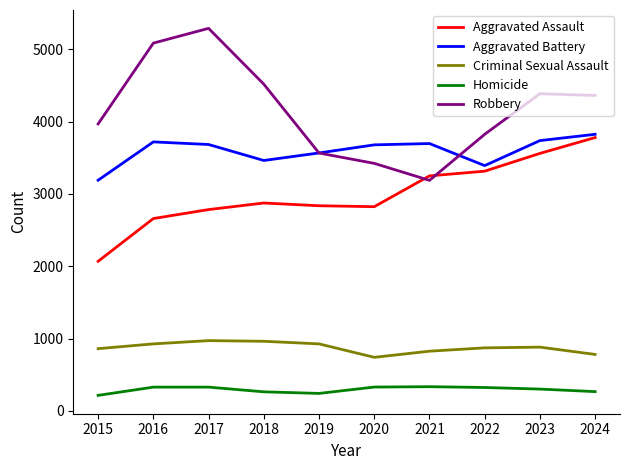

True or false: Criminal Sexual Assault and Aggravated Assault cross at least once.

False